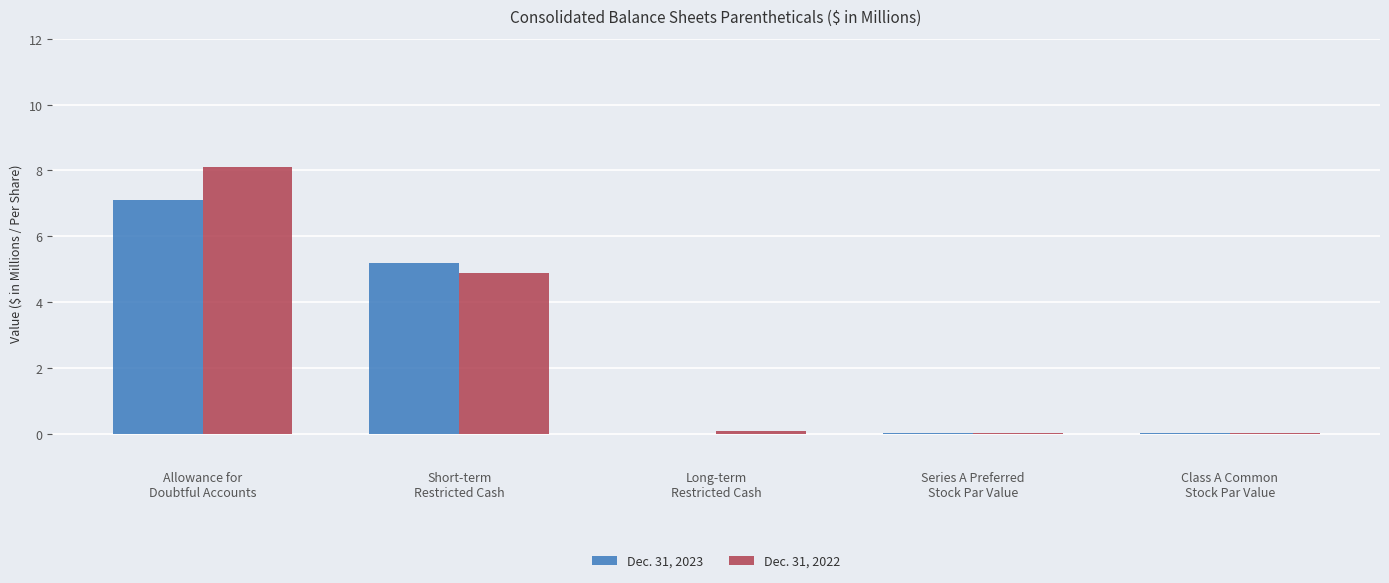

What is the maximum value for Dec. 31, 2023?

7.1